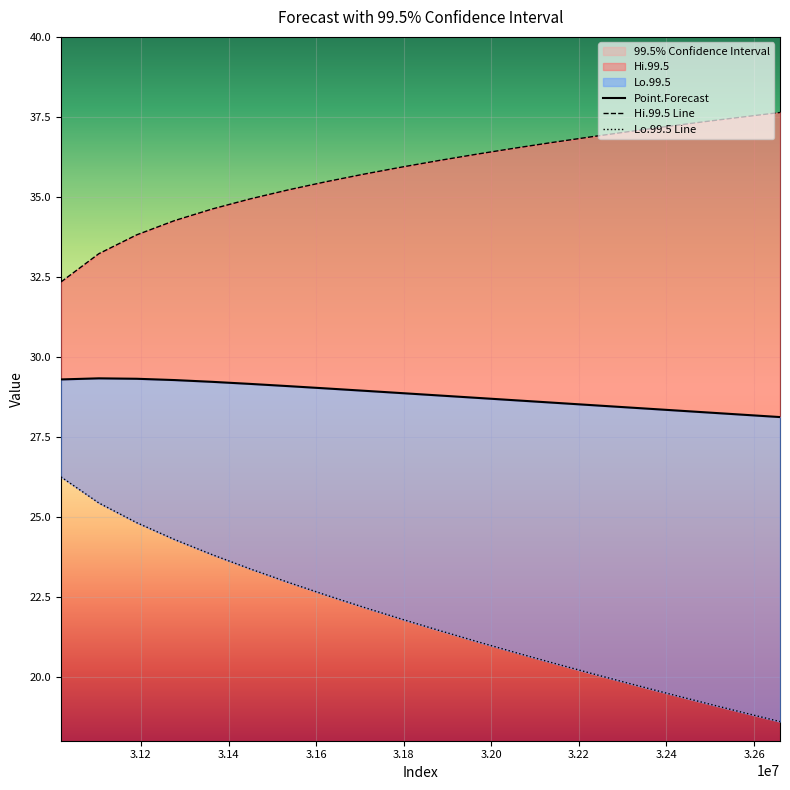

True or false: Lo.99.5 has more than 0 interior local peaks.

False